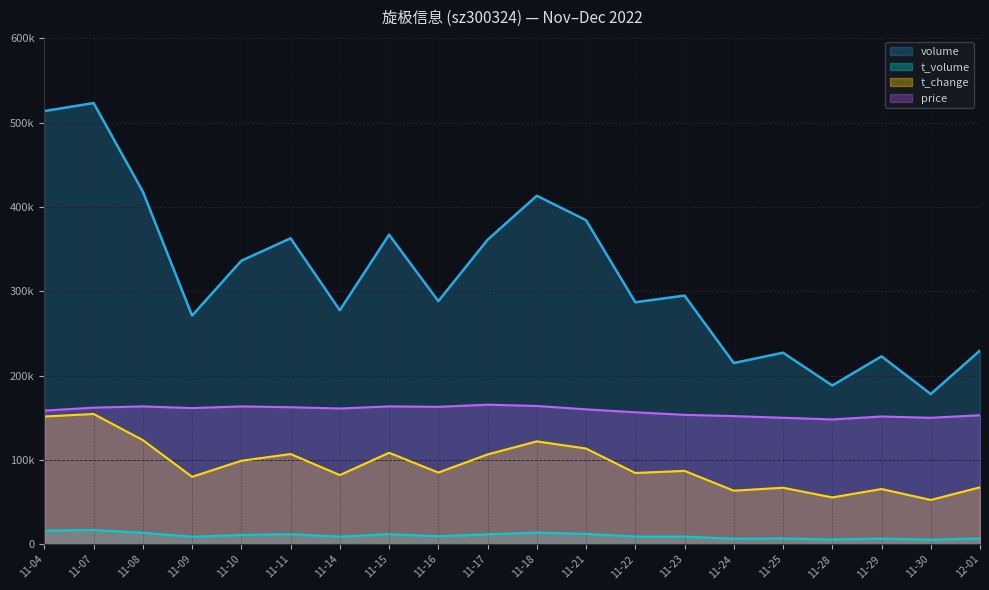

List the labels in order of price value, largest first.

11-17, 11-18, 11-08, 11-10, 11-15, 11-16, 11-11, 11-07, 11-09, 11-14, 11-21, 11-04, 11-22, 11-23, 12-01, 11-24, 11-29, 11-25, 11-30, 11-28